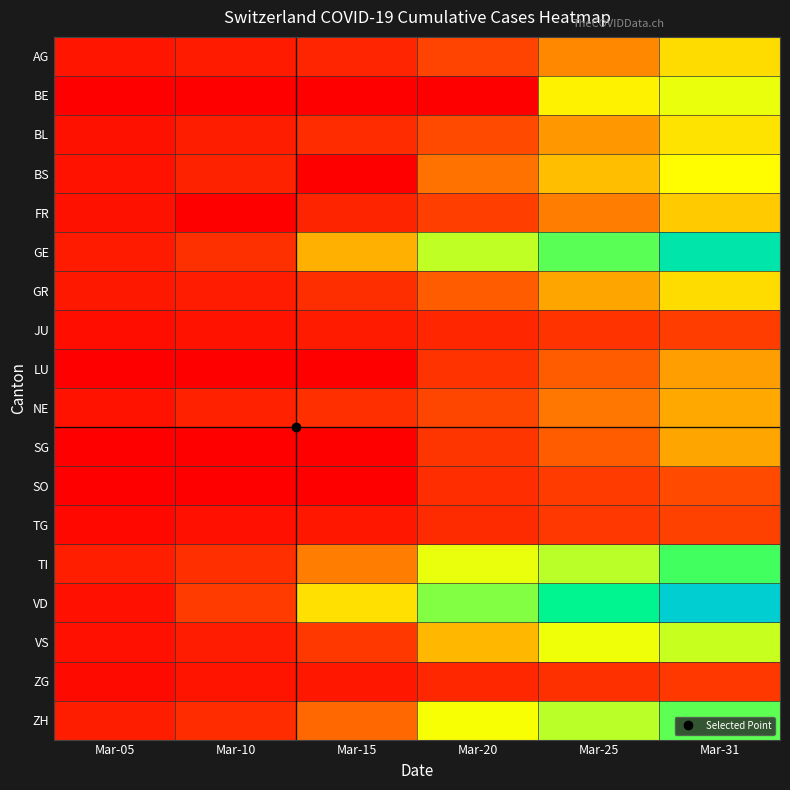

What is the spread (max minus min) of values at Mar-05?

25